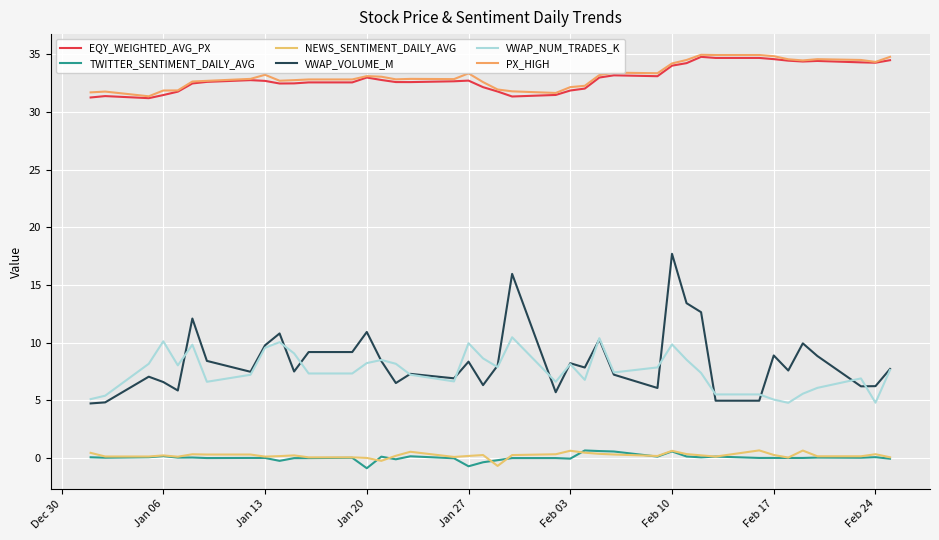

True or false: NEWS_SENTIMENT_DAILY_AVG and PX_HIGH cross at least once.

False